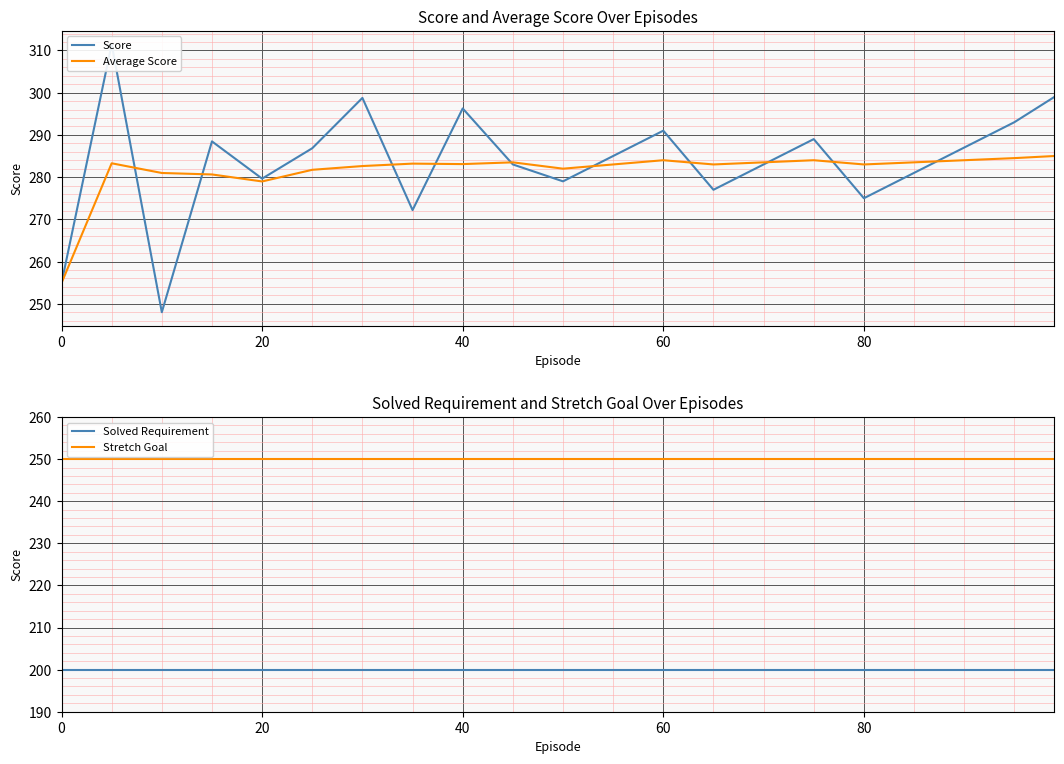

True or false: Stretch Goal has a value of 104 at 40.

False